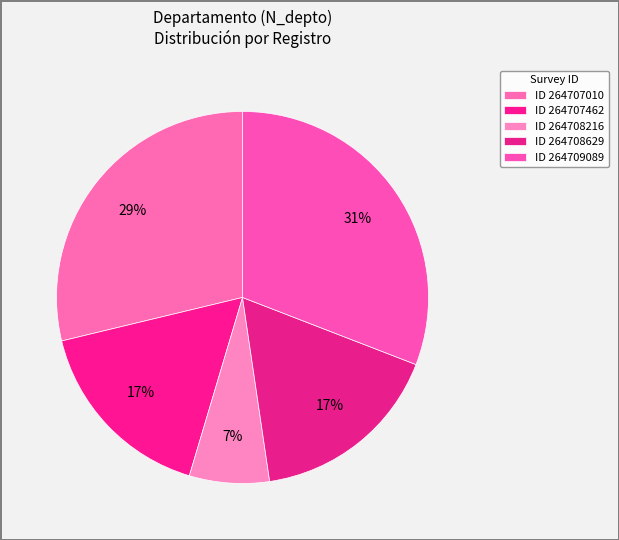

Count the number of slices in the pie.

5